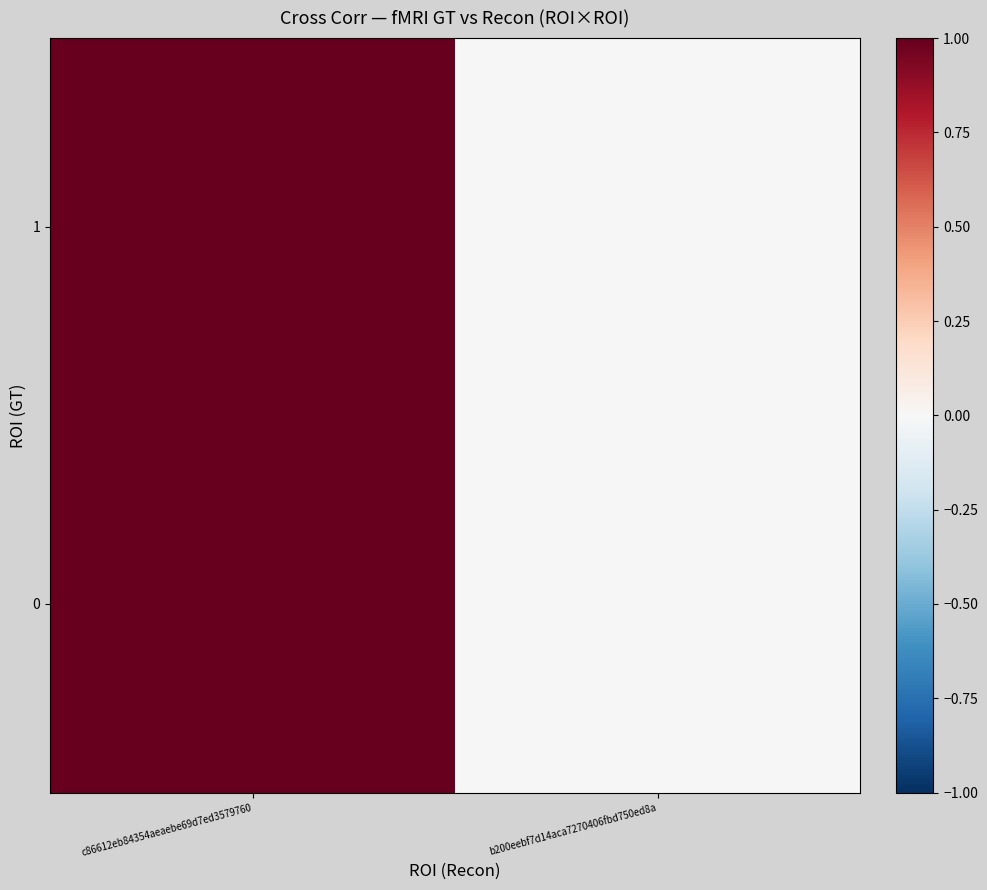

Between b200eebf7d14aca7270406fbd750ed8a and c86612eb84354aeaebe69d7ed3579760, which is larger?

c86612eb84354aeaebe69d7ed3579760